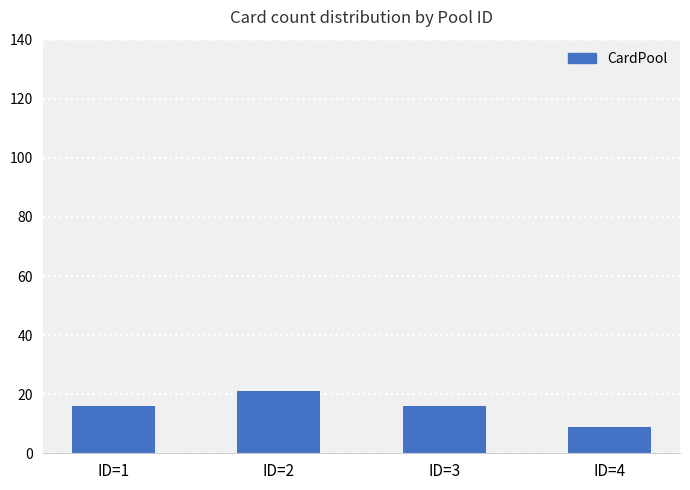

How many values are between 16 and 21?

3